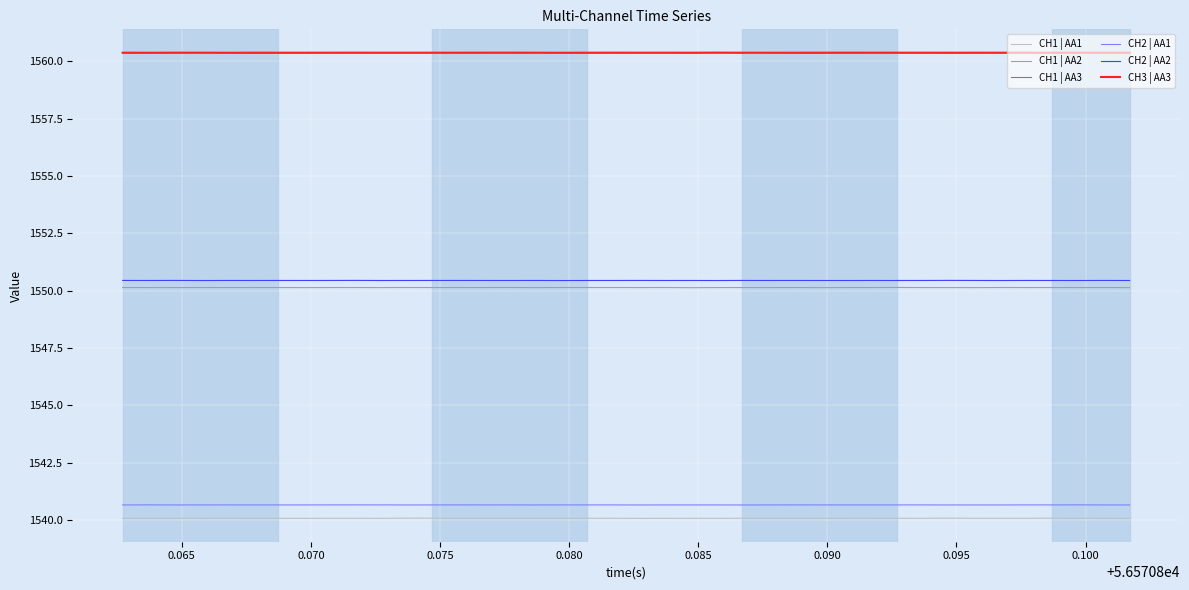

True or false: CH1 | AA1 and CH1 | AA2 cross at least once.

False